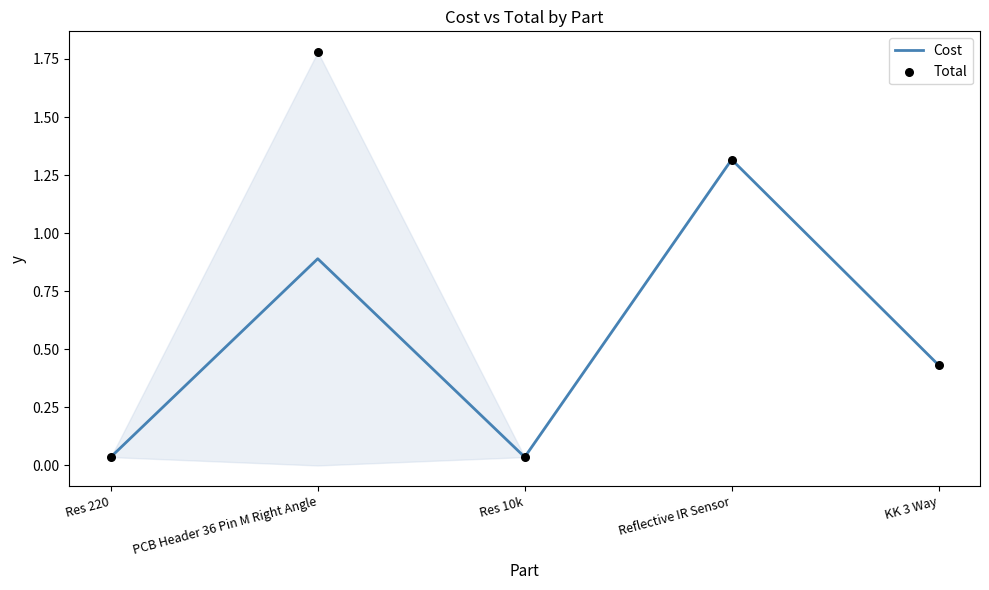

What are all the series names shown in the legend?

Cost, Total